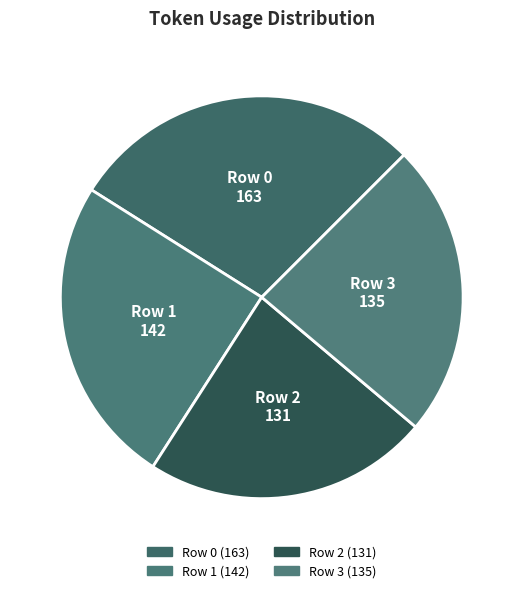

True or false: Row 1 accounts for 25% of the total.

True